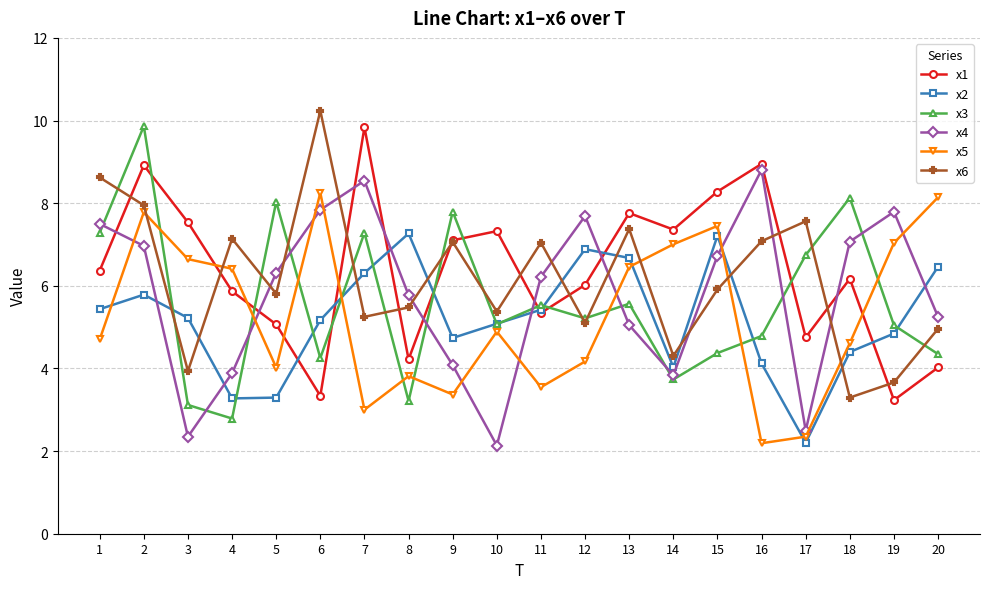

After their last crossing, which series has the higher values: x2 or x5?

x5